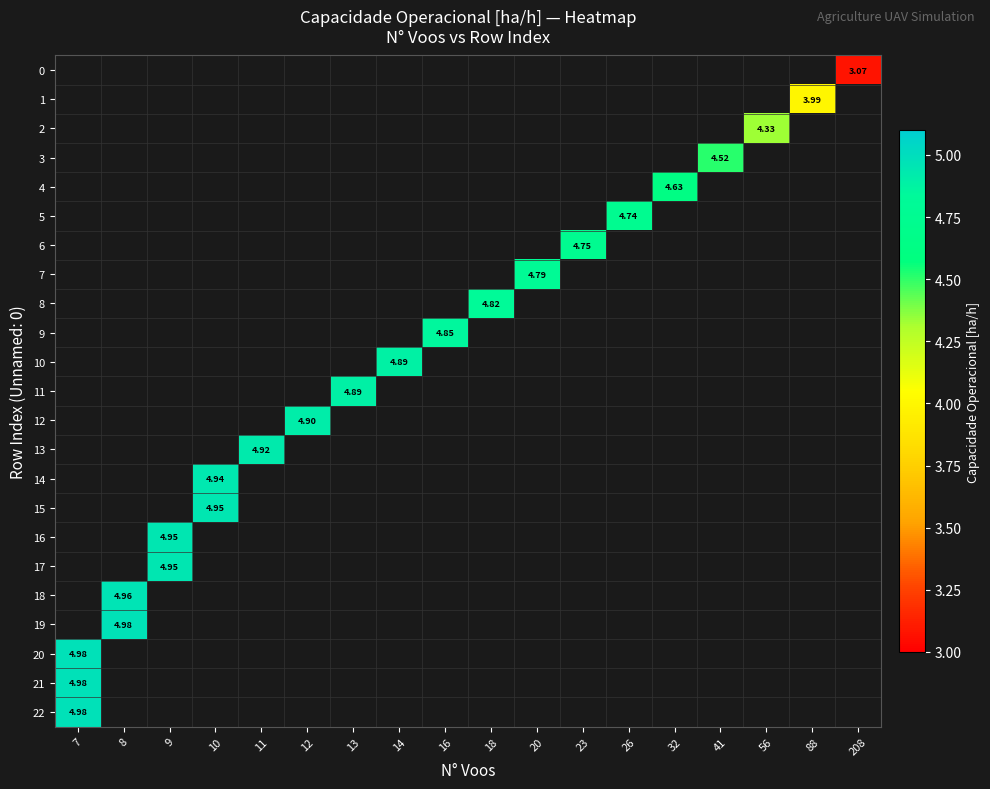

The value of row_20 at 7 is 8.3. True or false?

False